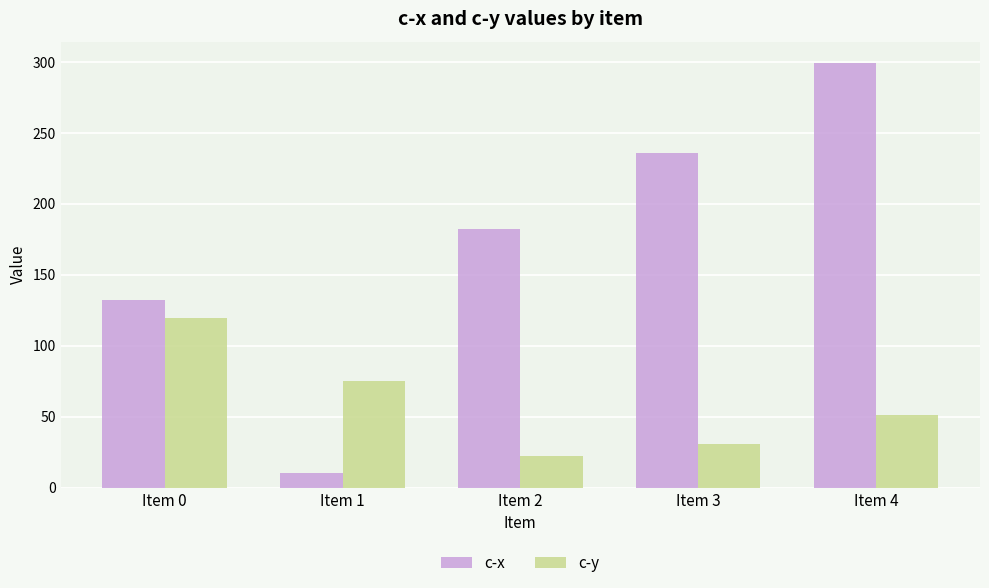

How many values in the c-y series are below 51?

2